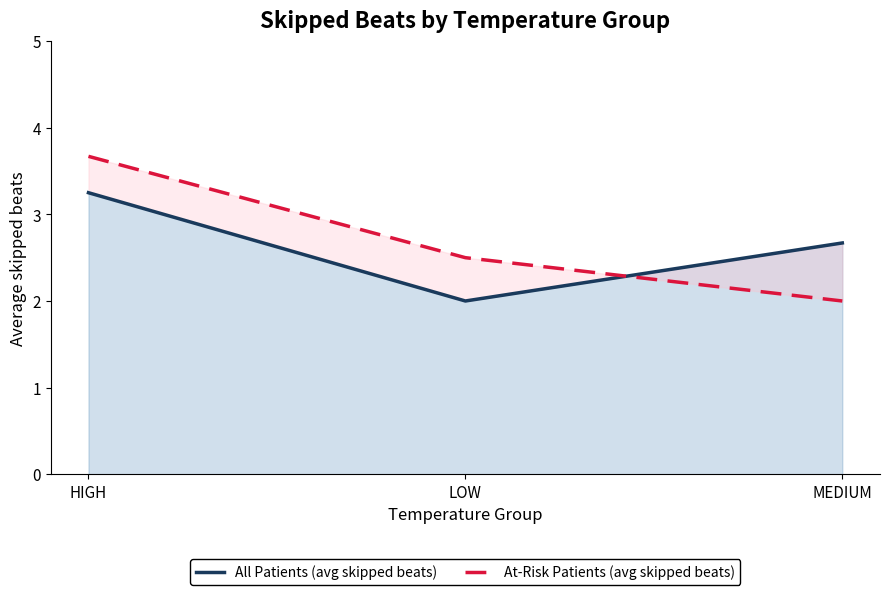

How many At-Risk Patients (avg skipped beats) values are between 2 and 3?

2